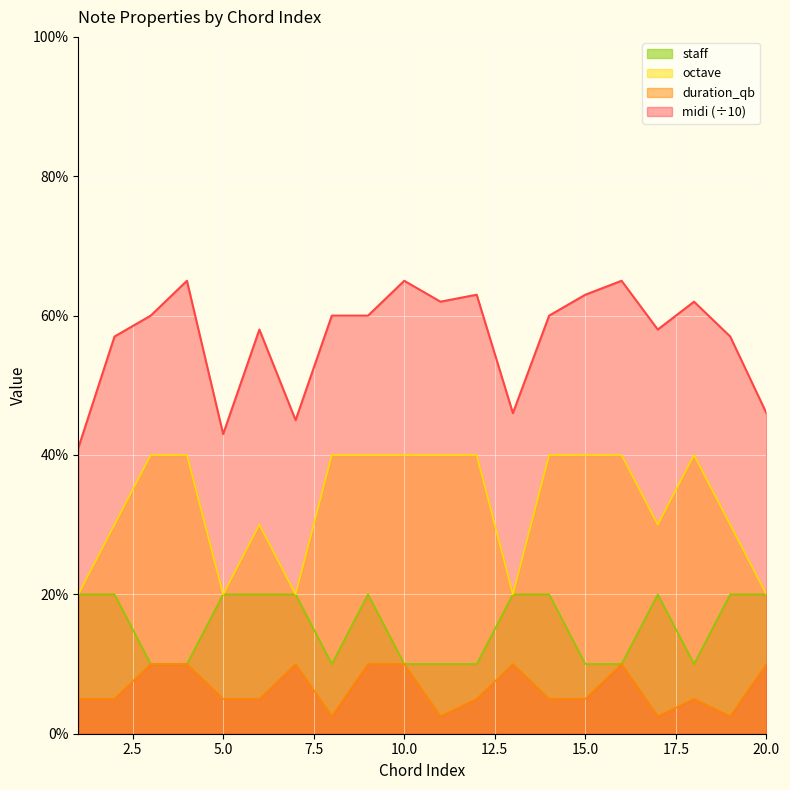

At how many categories does at least one series exceed 5?

15